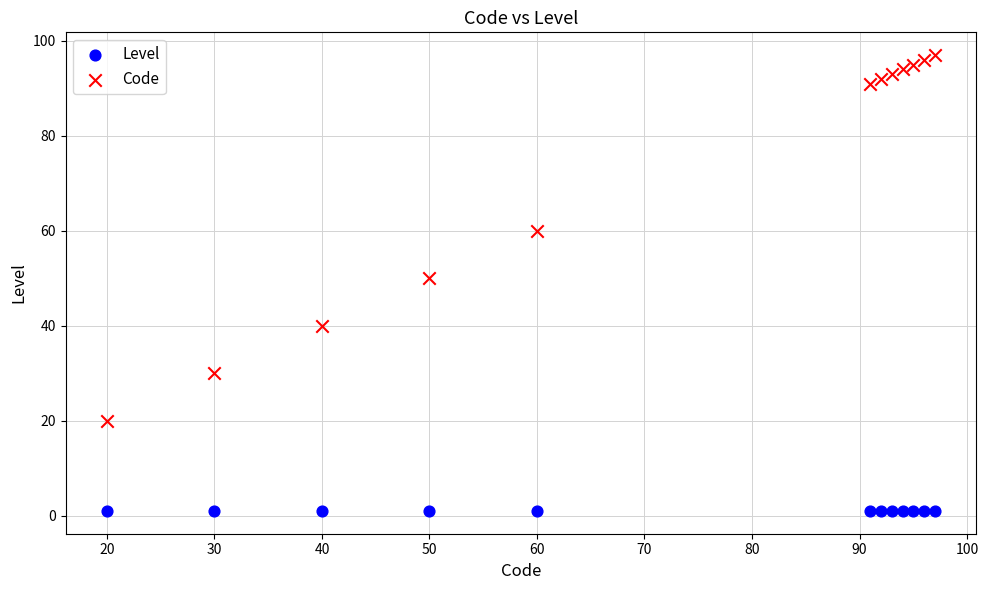

Which series contains the highest Y value?

Code